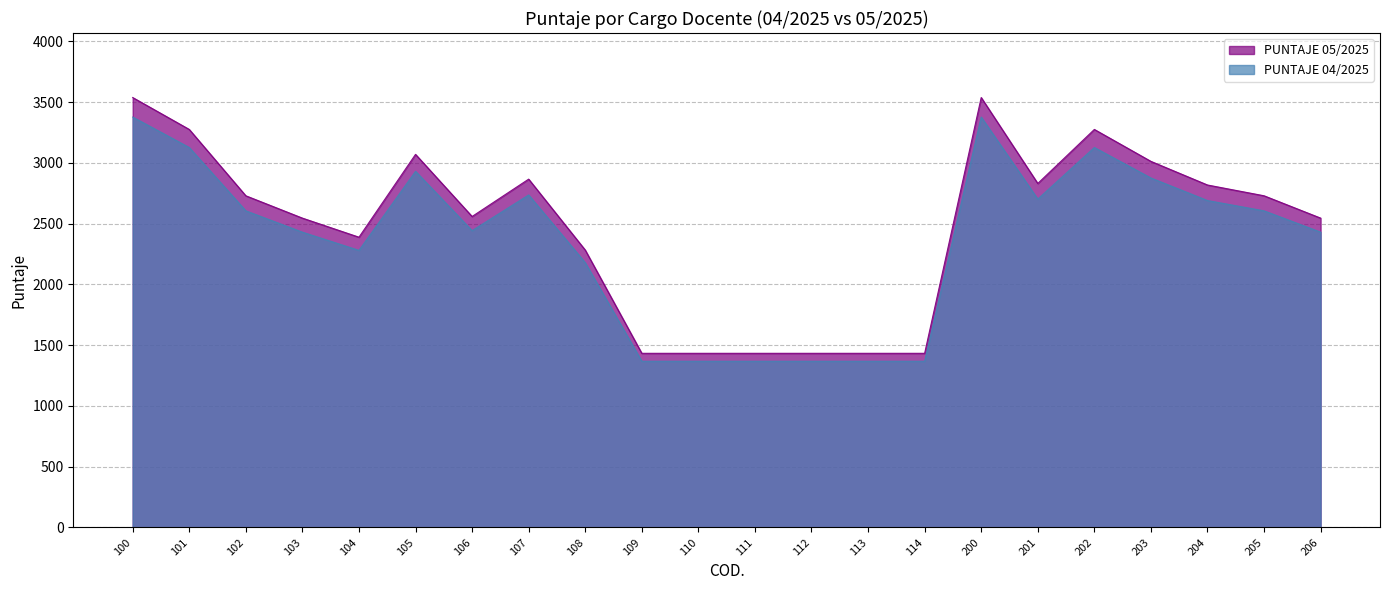

What is the total value across all series at 103?

4974.3